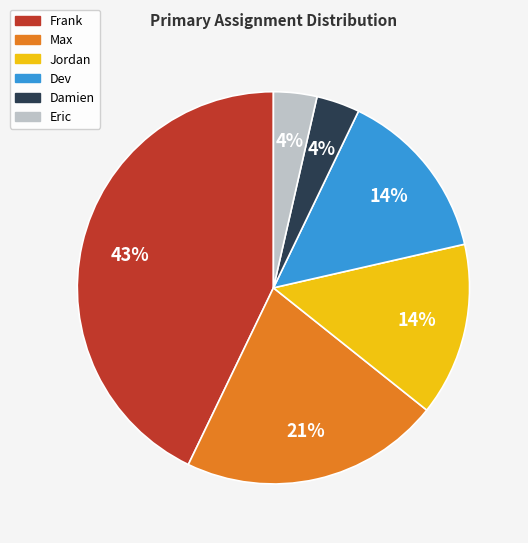

To the nearest percent, what is the average slice percentage?

17%